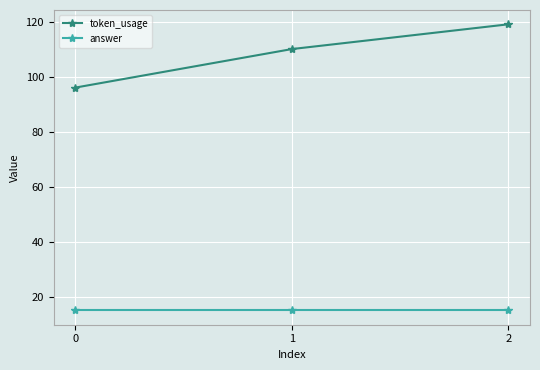

At which label does token_usage reach its peak?

2